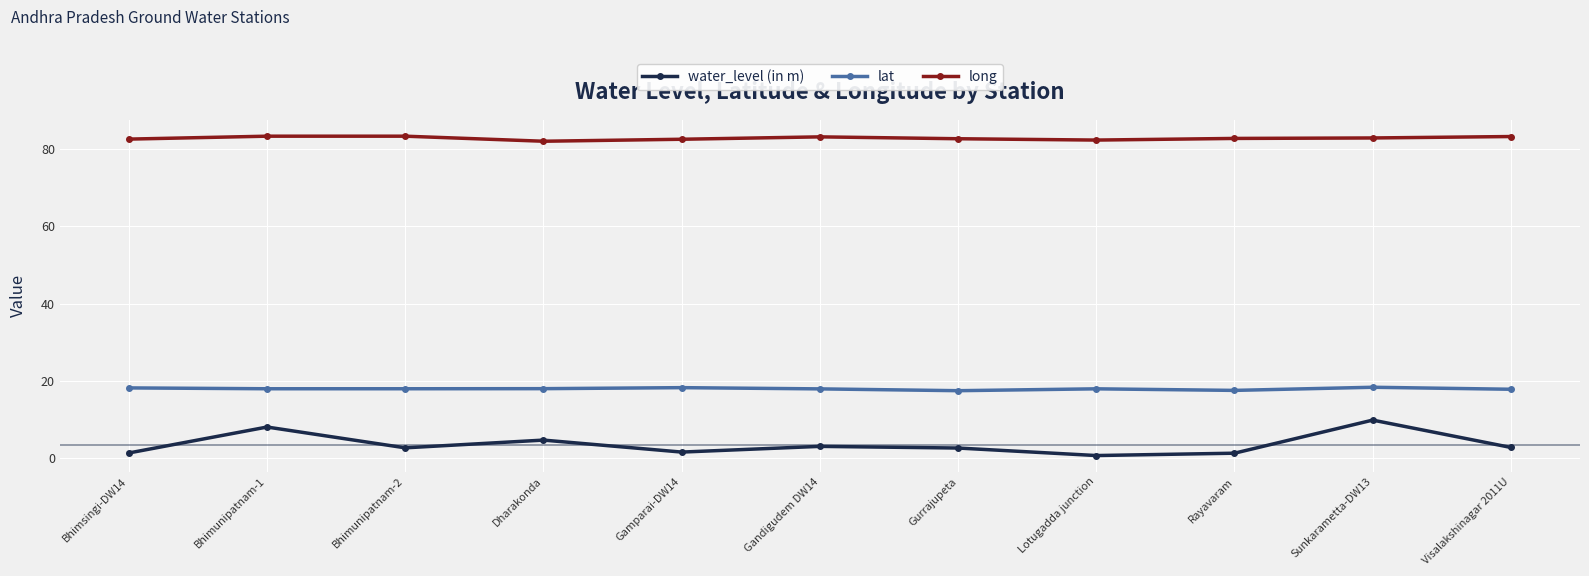

Which series changed the most between Dharakonda and Rayavaram?

water_level (in m)